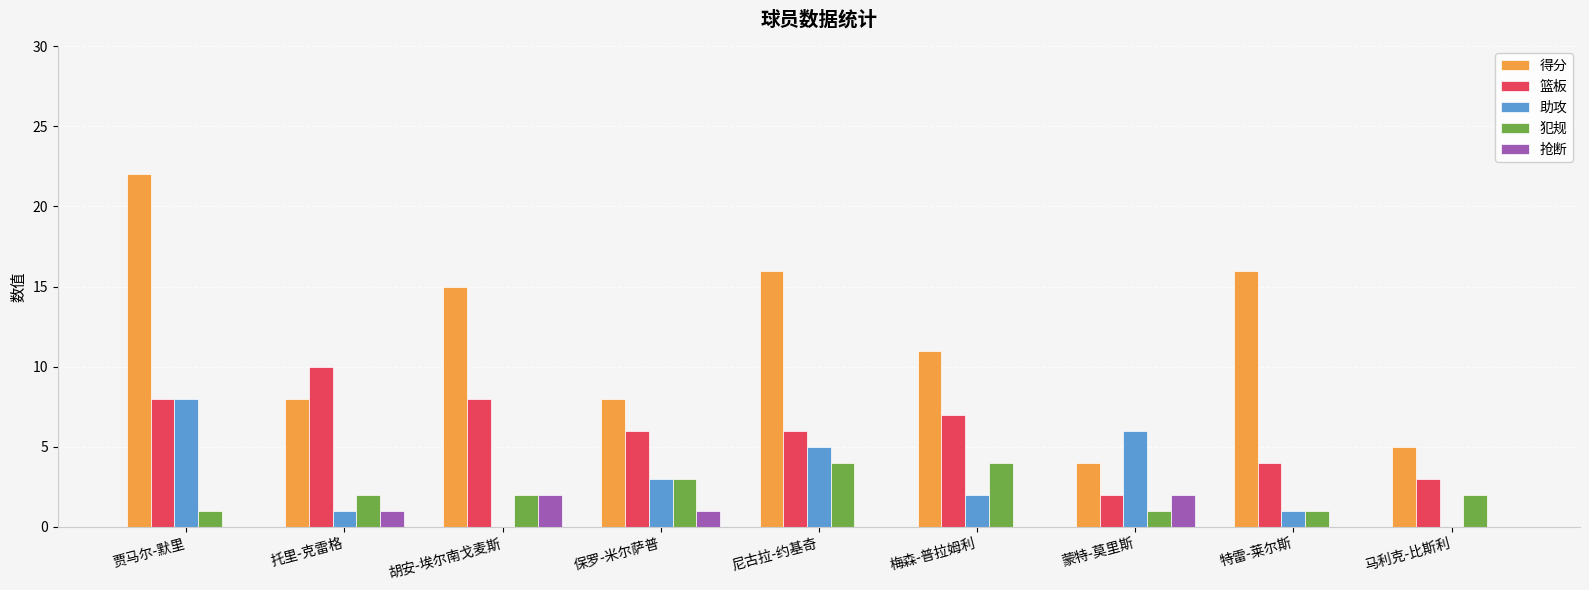

Between 特雷-莱尔斯 and 马利克-比斯利, which series saw the biggest shift?

得分